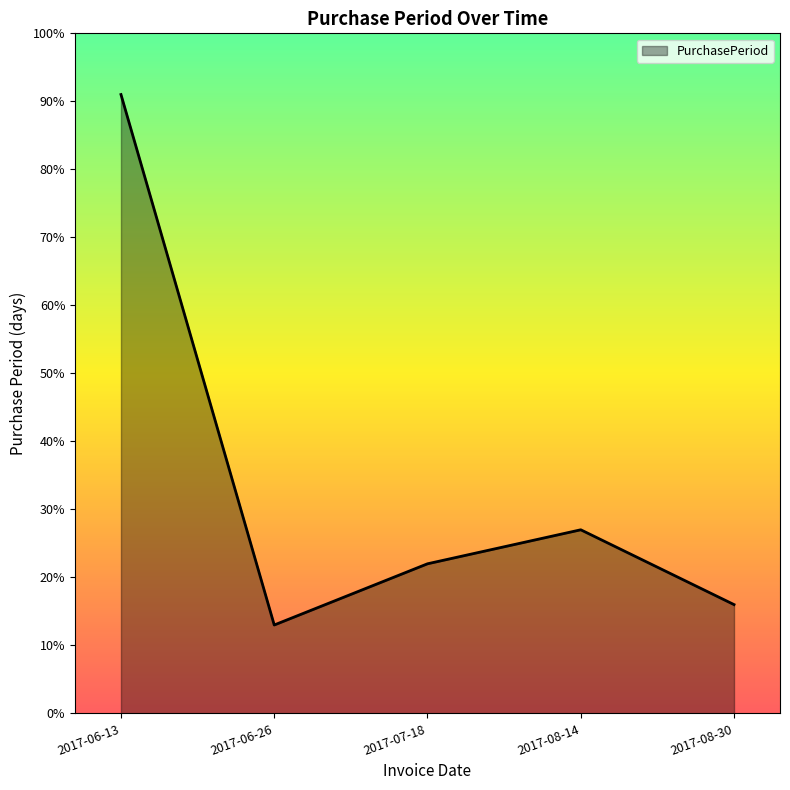

Reading left to right, extract all data points from this chart.

2017-06-13=91	2017-06-26=13	2017-07-18=22	2017-08-14=27	2017-08-30=16